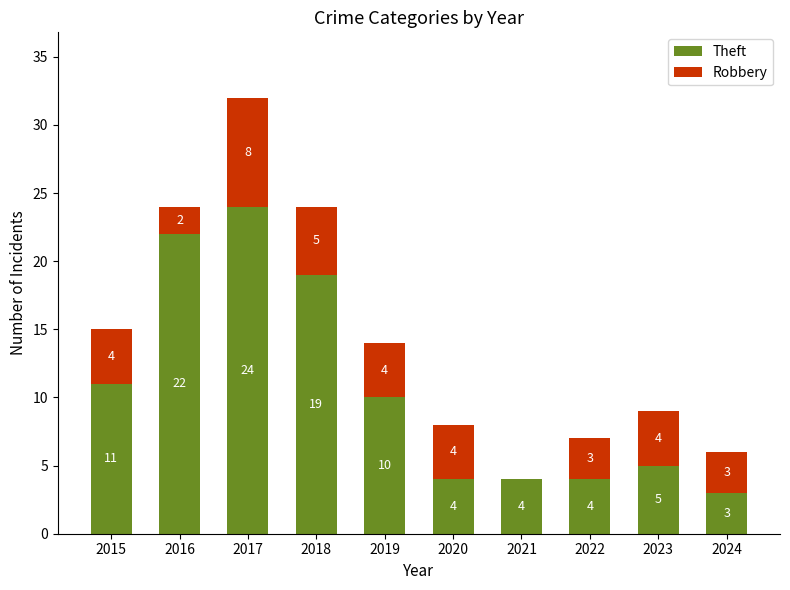

At which label does Theft reach its peak?

2017